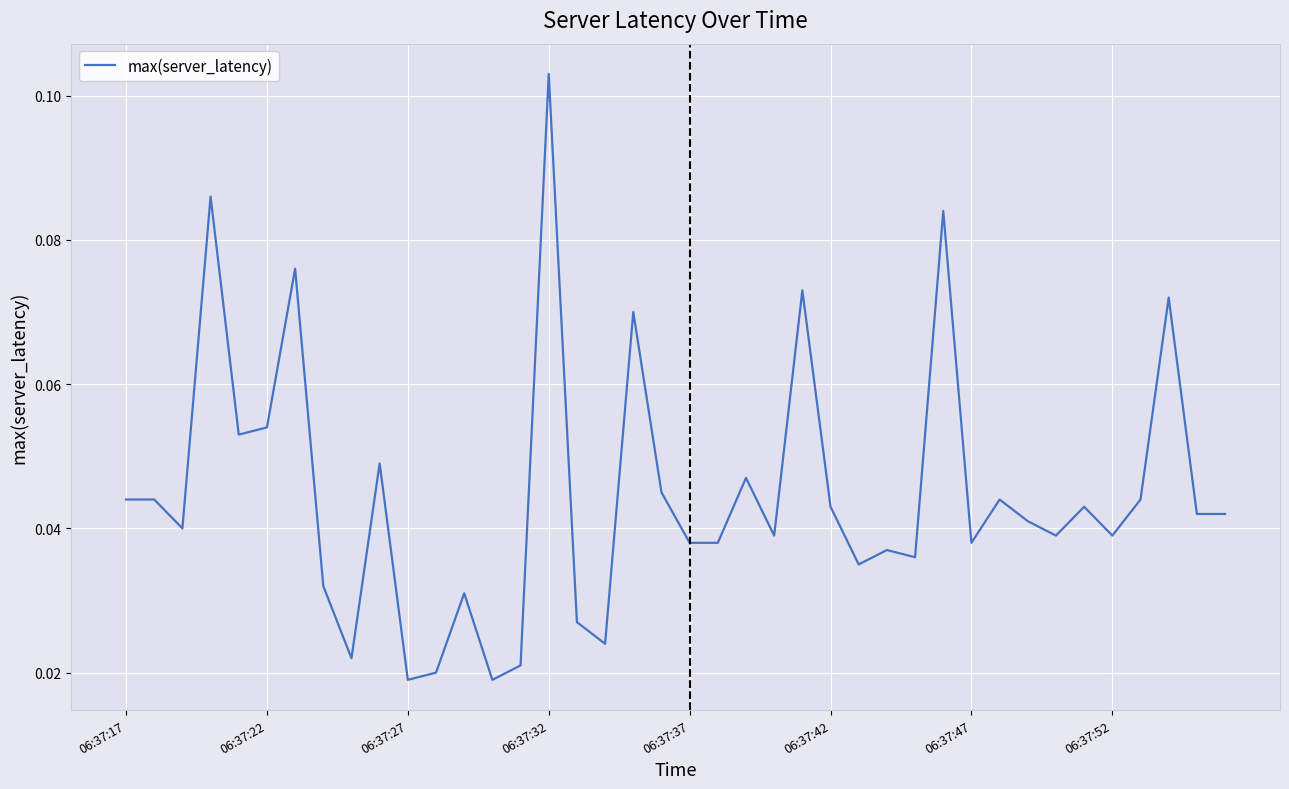

Does the chart have visible grid lines?

Yes